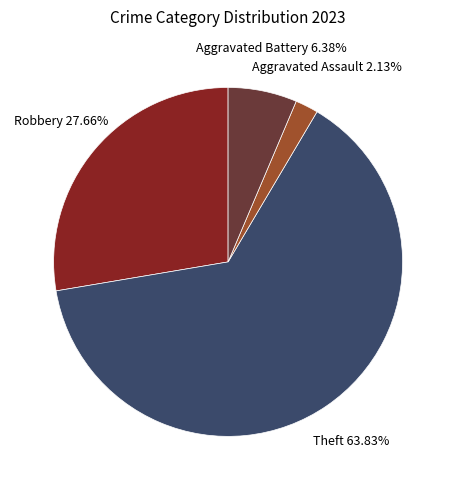

Does any single category account for the majority?

Yes